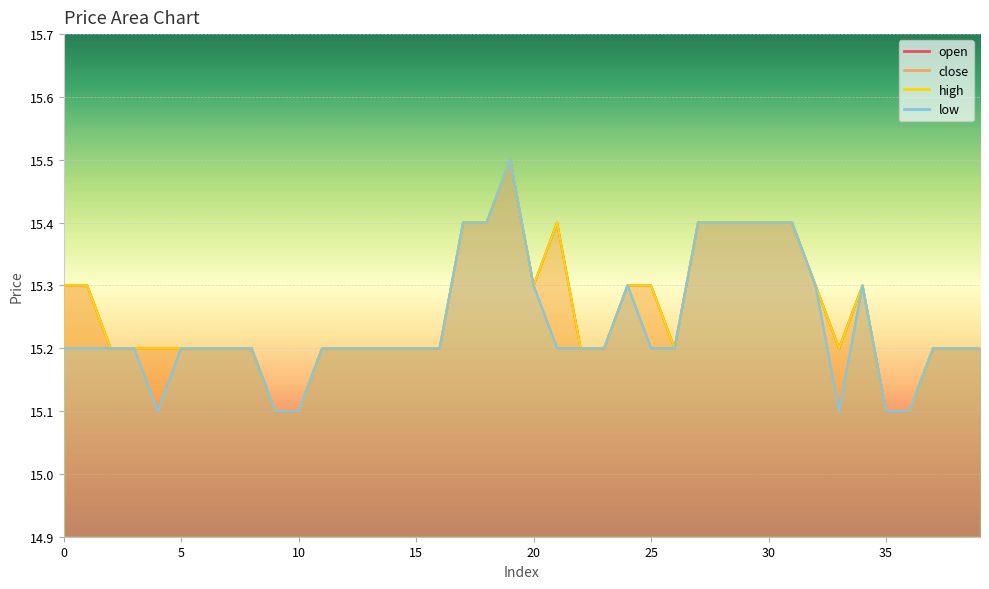

Reading left to right, extract all data points from this chart.

open: 0=15.3	1=15.3	2=15.2	3=15.2	4=15.2	5=15.2	6=15.2	7=15.2	8=15.2	9=15.1	10=15.1	11=15.2	12=15.2	13=15.2	14=15.2	15=15.2	16=15.2	17=15.4	18=15.4	19=15.5	20=15.3	21=15.4	22=15.2	23=15.2	24=15.3	25=15.3	26=15.2	27=15.4	28=15.4	29=15.4	30=15.4	31=15.4	32=15.3	33=15.2	34=15.3	35=15.1	36=15.1	37=15.2	38=15.2	39=15.2
close: 0=15.3	1=15.3	2=15.2	3=15.2	4=15.1	5=15.2	6=15.2	7=15.2	8=15.2	9=15.1	10=15.1	11=15.2	12=15.2	13=15.2	14=15.2	15=15.2	16=15.2	17=15.4	18=15.4	19=15.5	20=15.3	21=15.2	22=15.2	23=15.2	24=15.3	25=15.2	26=15.2	27=15.4	28=15.4	29=15.4	30=15.4	31=15.4	32=15.3	33=15.1	34=15.3	35=15.1	36=15.1	37=15.2	38=15.2	39=15.2
high: 0=15.3	1=15.3	2=15.2	3=15.2	4=15.2	5=15.2	6=15.2	7=15.2	8=15.2	9=15.1	10=15.1	11=15.2	12=15.2	13=15.2	14=15.2	15=15.2	16=15.2	17=15.4	18=15.4	19=15.5	20=15.3	21=15.4	22=15.2	23=15.2	24=15.3	25=15.3	26=15.2	27=15.4	28=15.4	29=15.4	30=15.4	31=15.4	32=15.3	33=15.2	34=15.3	35=15.1	36=15.1	37=15.2	38=15.2	39=15.2
low: 0=15.2	1=15.2	2=15.2	3=15.2	4=15.1	5=15.2	6=15.2	7=15.2	8=15.2	9=15.1	10=15.1	11=15.2	12=15.2	13=15.2	14=15.2	15=15.2	16=15.2	17=15.4	18=15.4	19=15.5	20=15.3	21=15.2	22=15.2	23=15.2	24=15.3	25=15.2	26=15.2	27=15.4	28=15.4	29=15.4	30=15.4	31=15.4	32=15.3	33=15.1	34=15.3	35=15.1	36=15.1	37=15.2	38=15.2	39=15.2